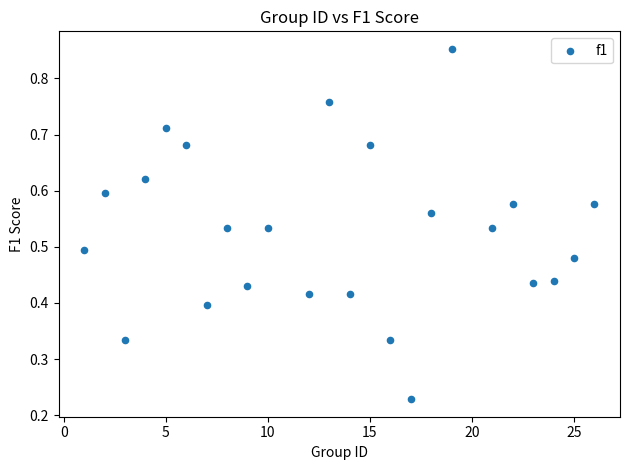

What is the range of X values (max minus min)?

25.0